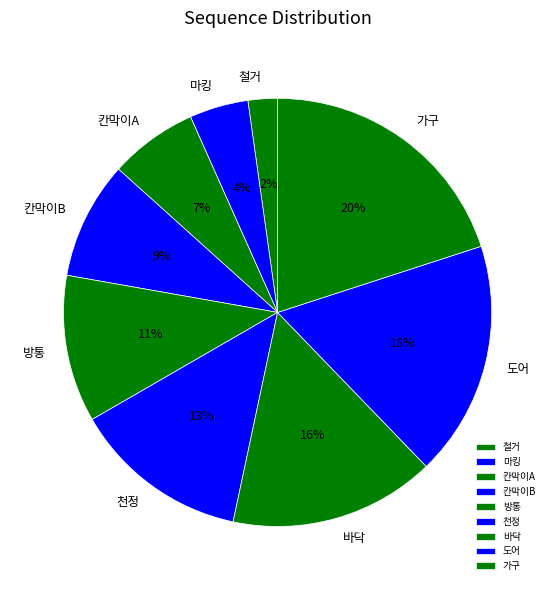

To the nearest percent, what portion does 칸막이B represent?

9%